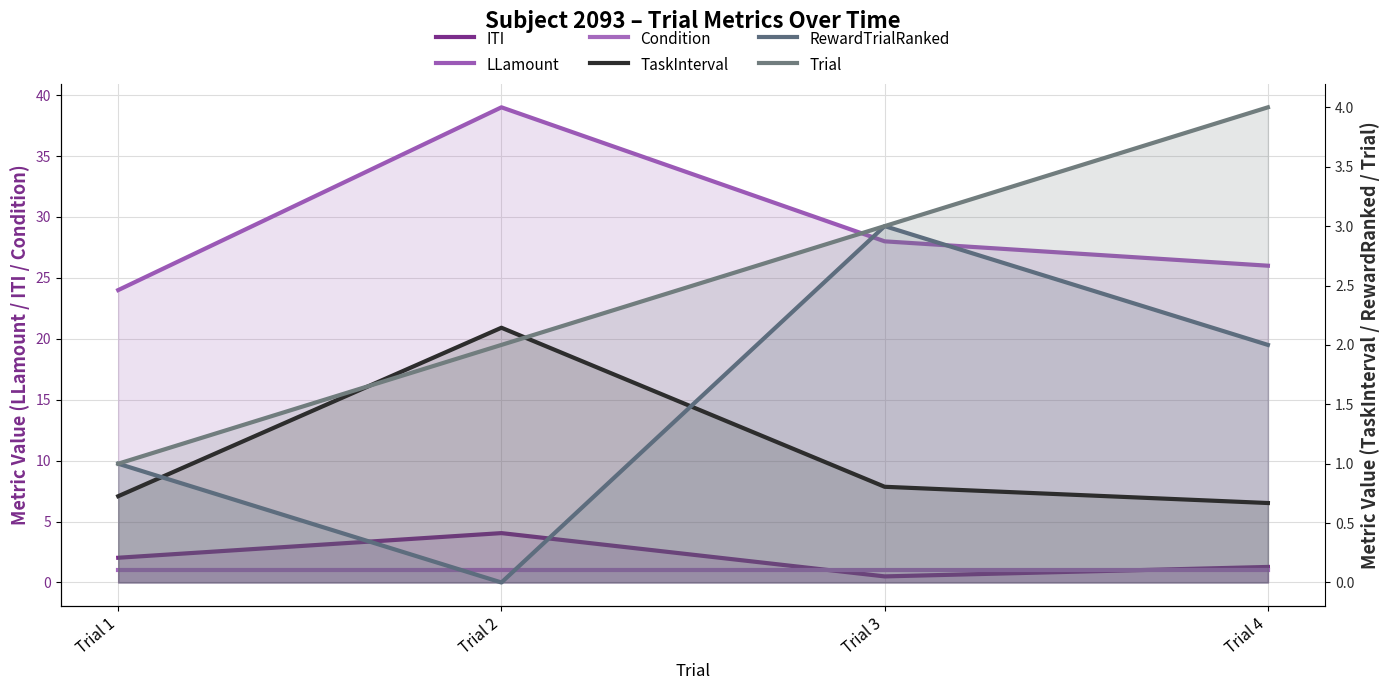

The Condition series shows 1.0 at Trial 1. True or false?

True